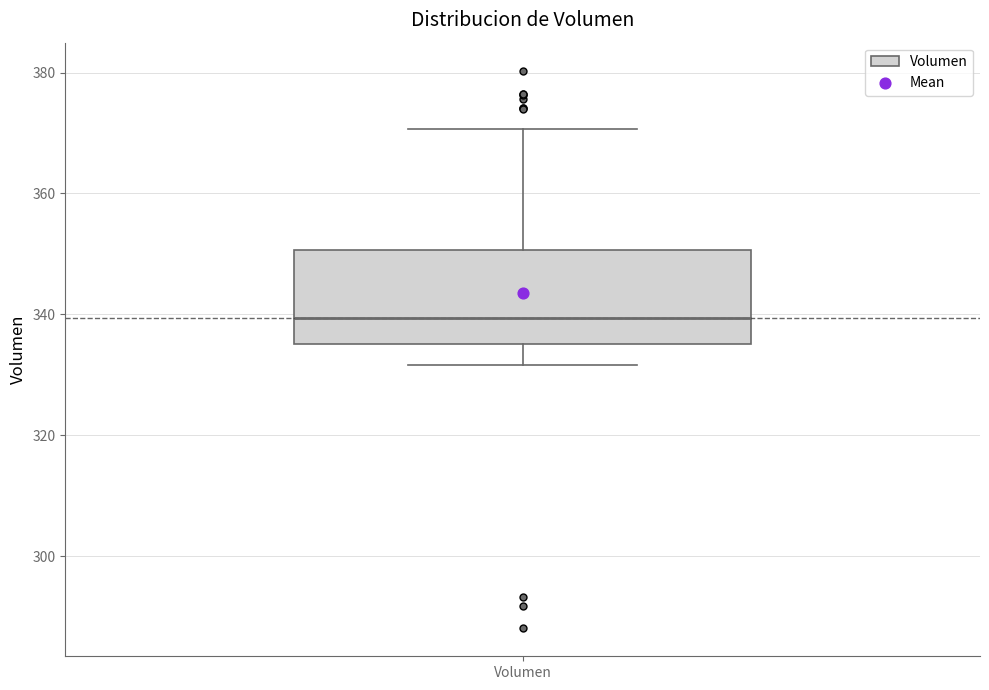

Where is the upper edge of the box for Volumen on the y-axis? The values are not printed on the chart, so give them approximately, as read against the axis.

350